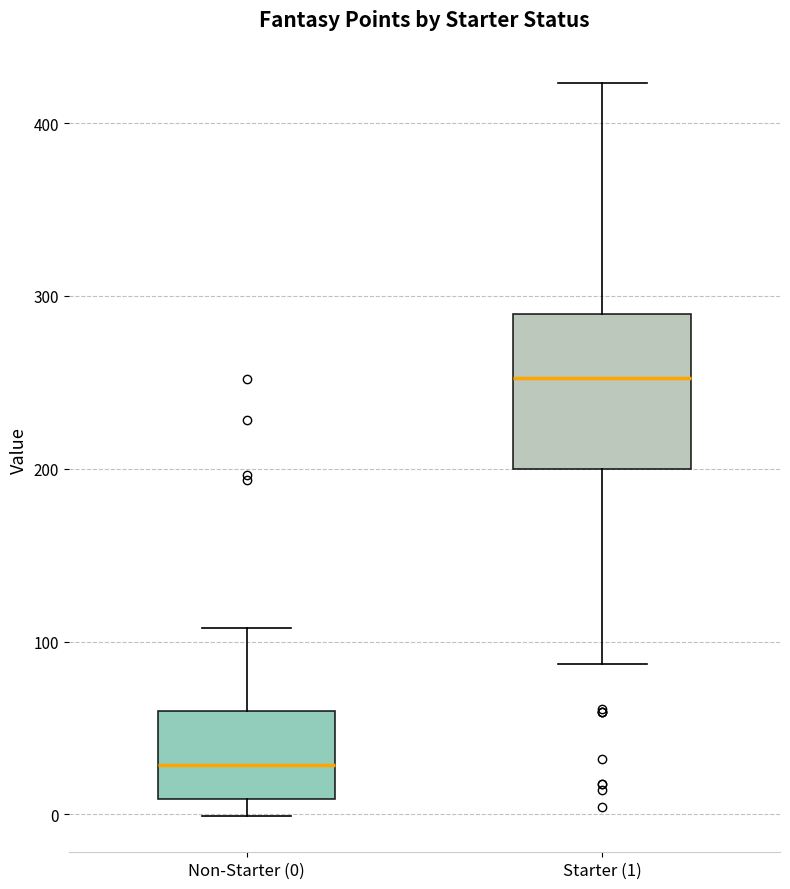

Where is the upper edge of the box for Non-Starter (0) on the y-axis? The values are not printed on the chart, so give them approximately, as read against the axis.

60